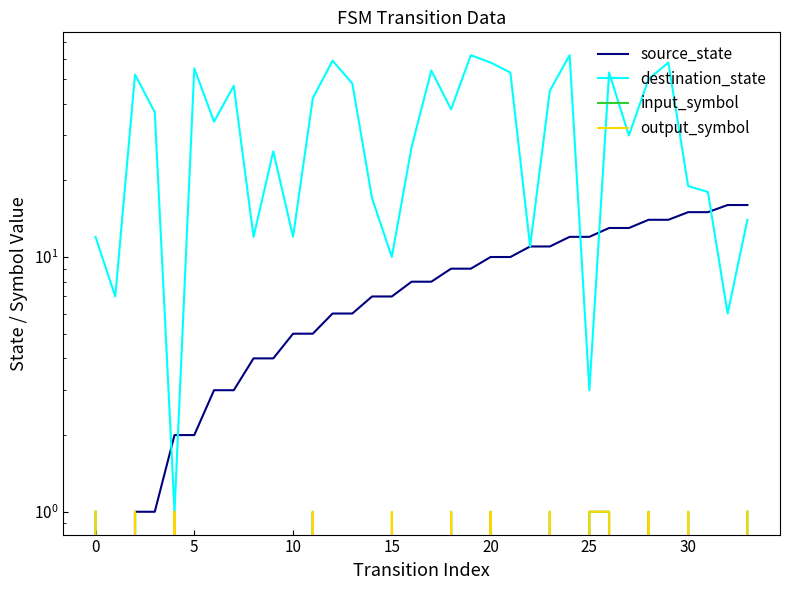

At how many categories does at least one series exceed 7?

32